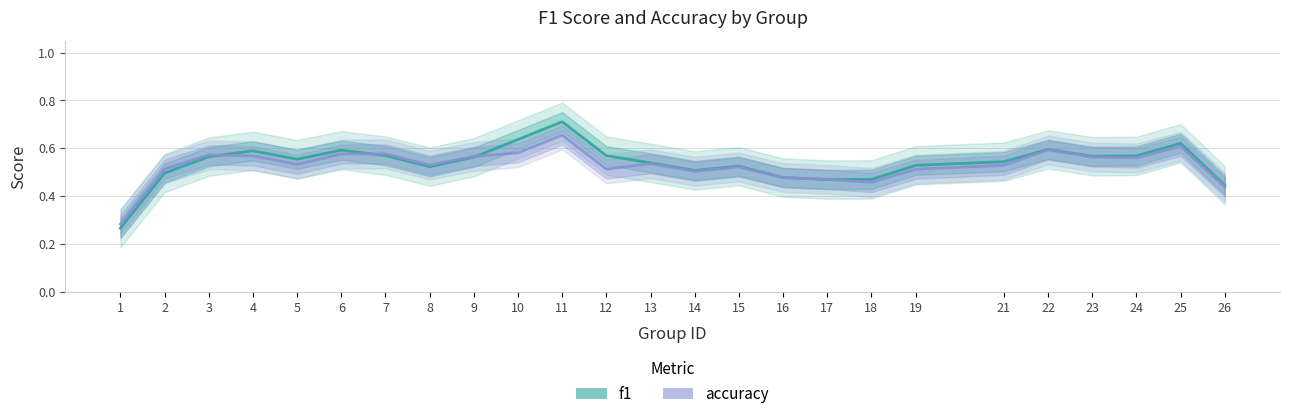

Where do accuracy and f1 first cross each other?

3 and 4